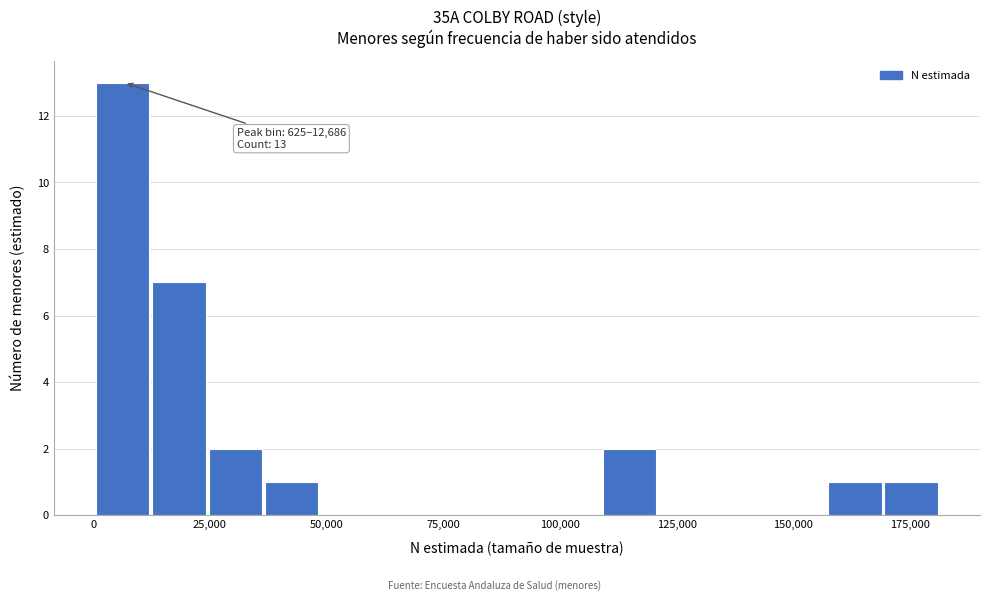

Read against the x-axis, roughly where is the centre of the tallest bar?

5000